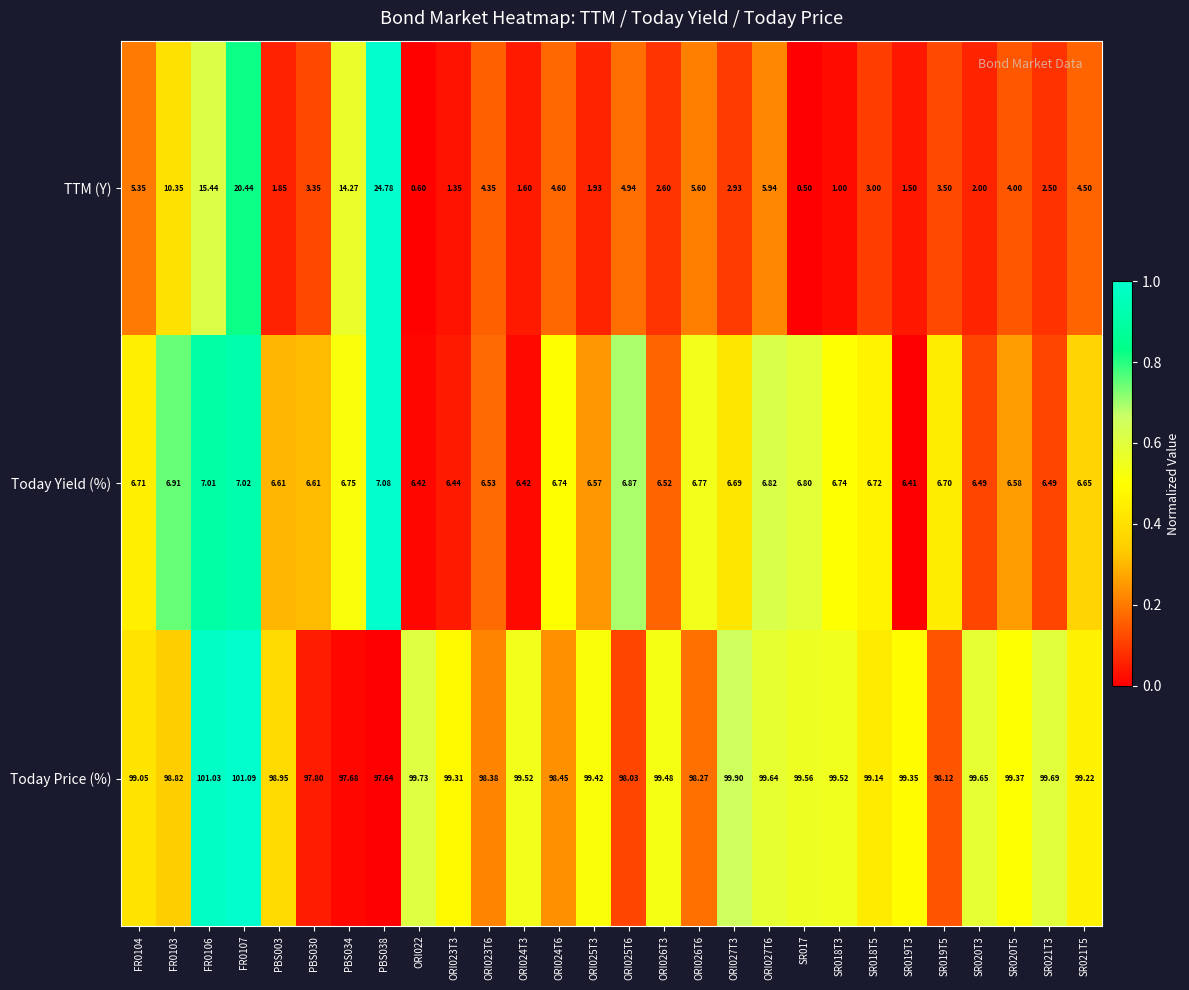

Rank the series by their maximum value, from highest to lowest.

Today Price (%), TTM (Y), Today Yield (%)